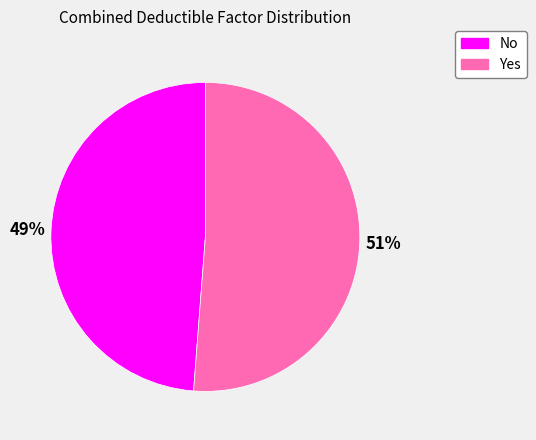

Is there any slice that represents more than half of the pie?

Yes